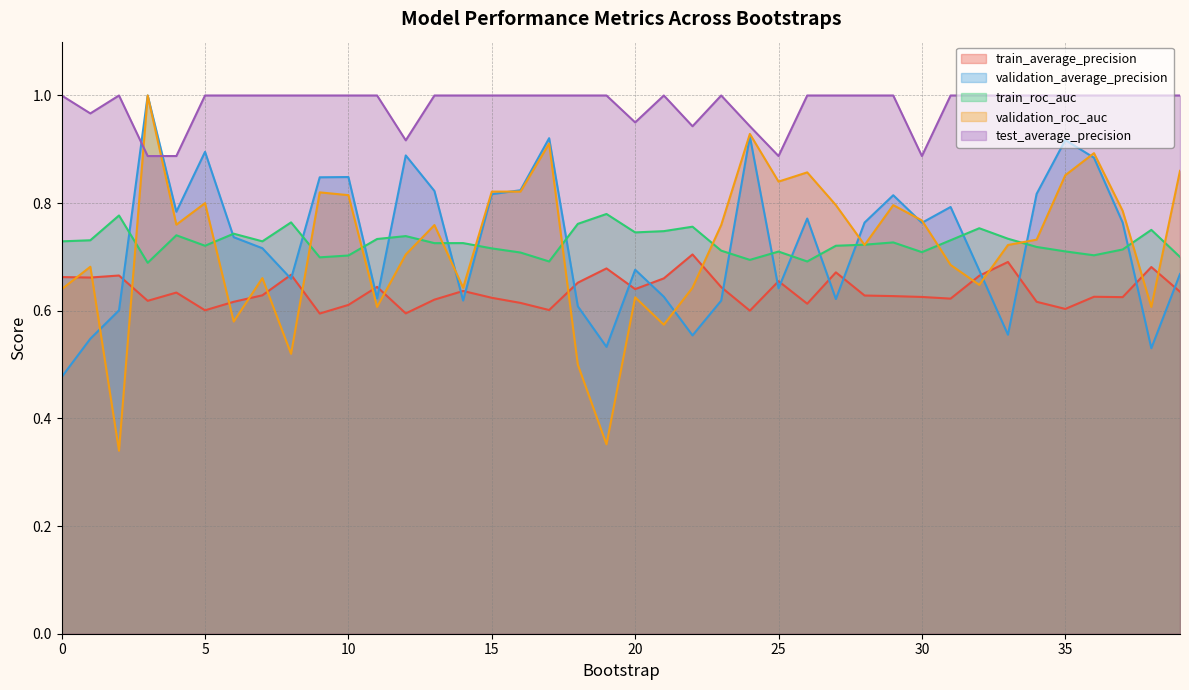

At 4, list the series in order from smallest to largest.

train_average_precision, train_roc_auc, validation_roc_auc, validation_average_precision, test_average_precision